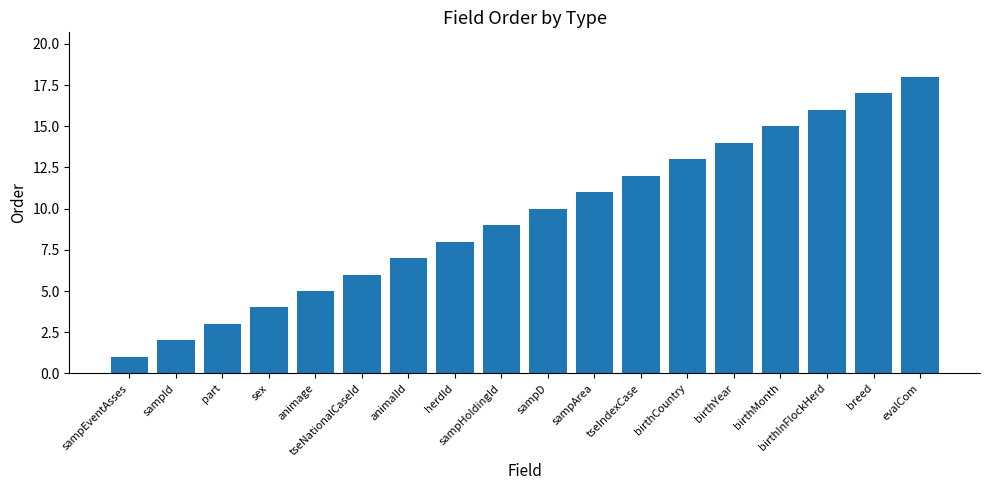

What is the sum of the values at sampArea and birthCountry?

24